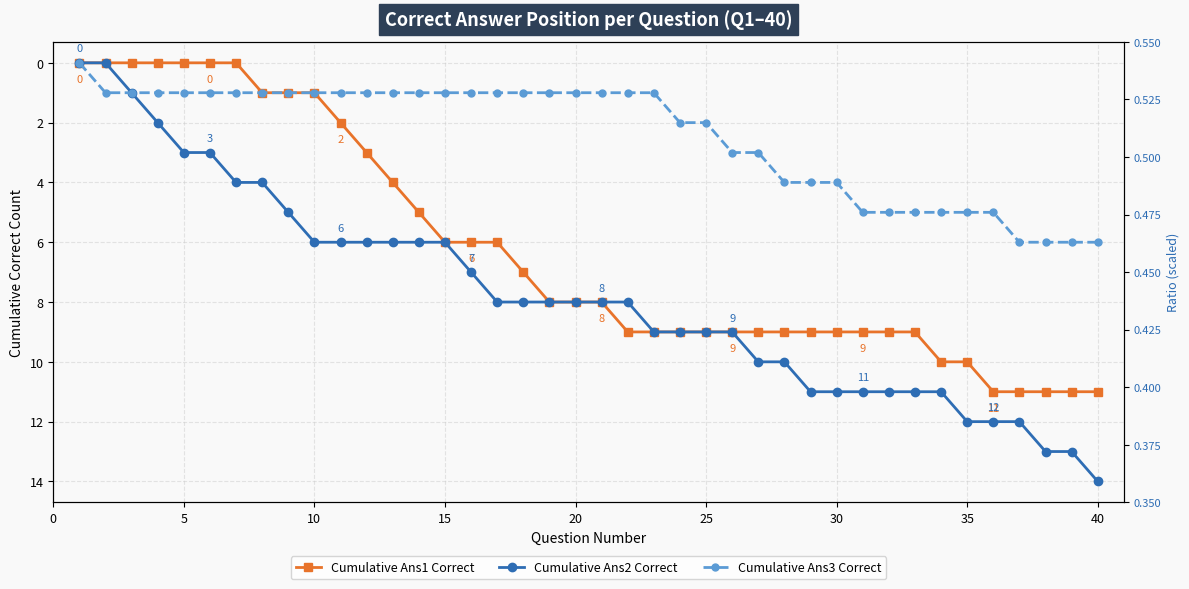

Is it true that Cumulative Ans3 Correct equals 2 at 10?

False